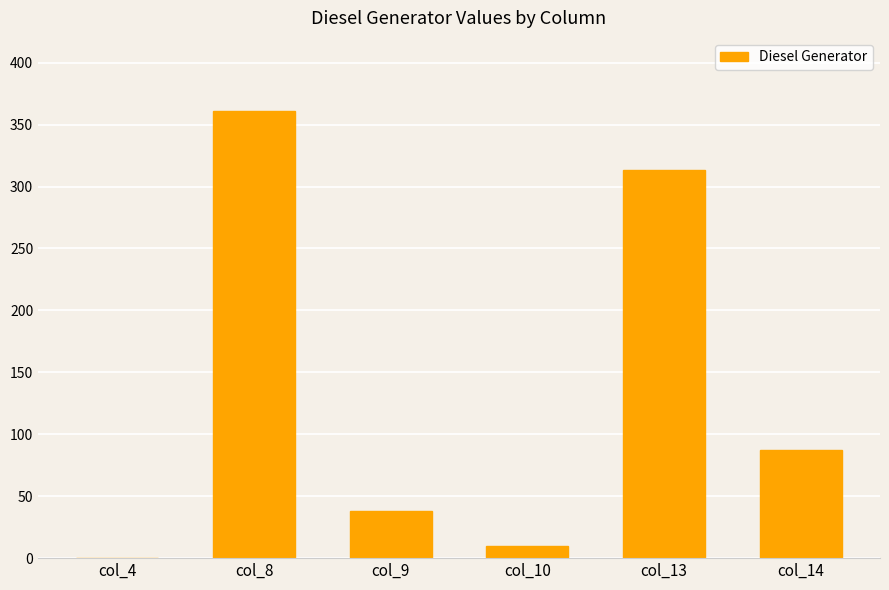

Are the bars horizontal?

No